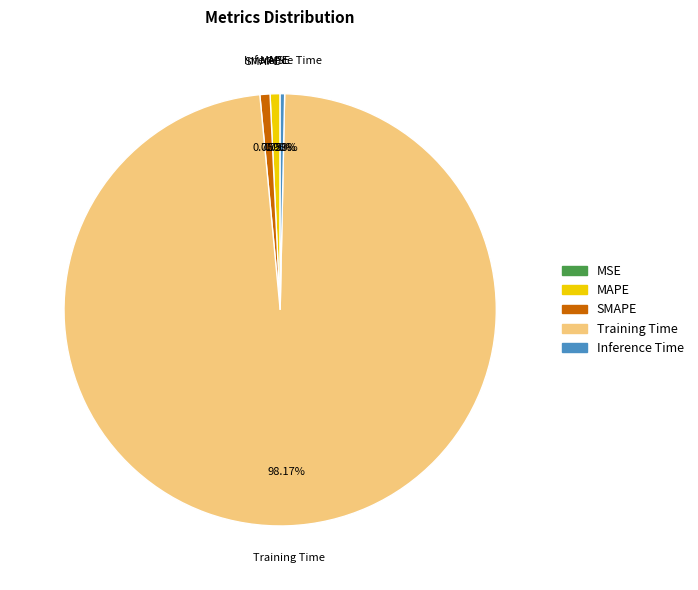

The MAPE slice represents 11% of the pie. True or false?

False